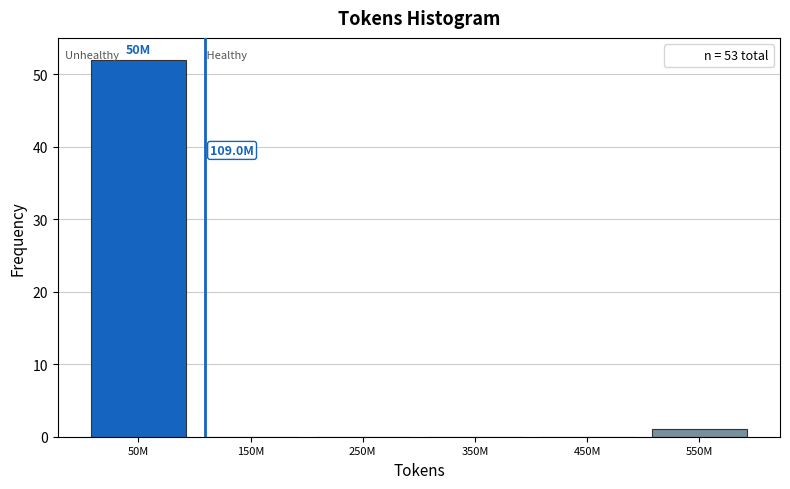

What is the sum of all values?

53